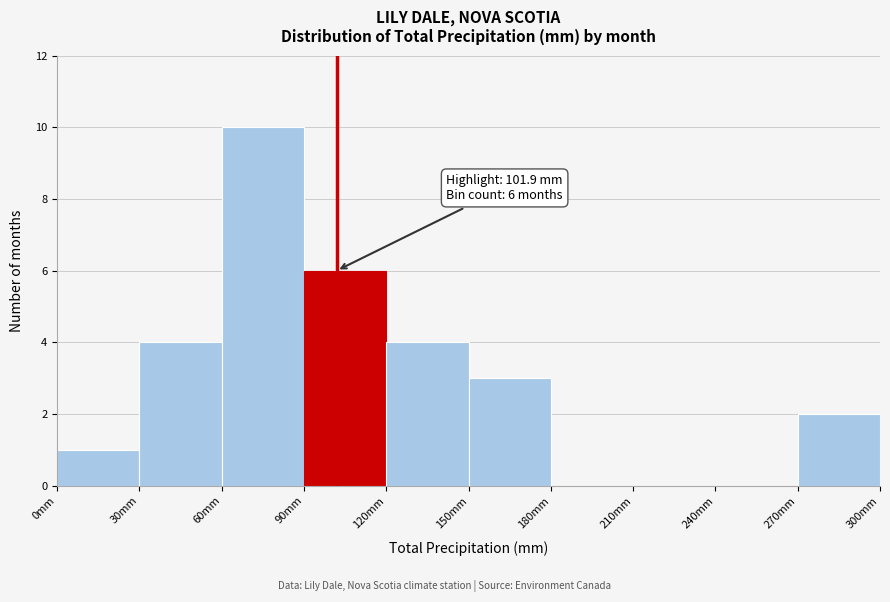

Which range on the x-axis has the tallest bar?

60 to 90